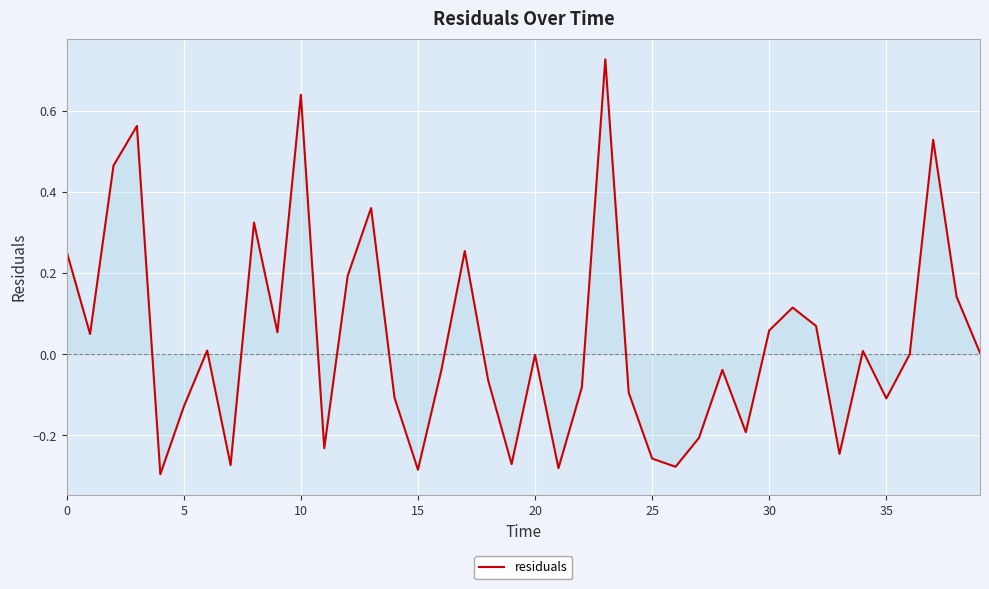

What is the difference between the maximum and minimum values?

1.0